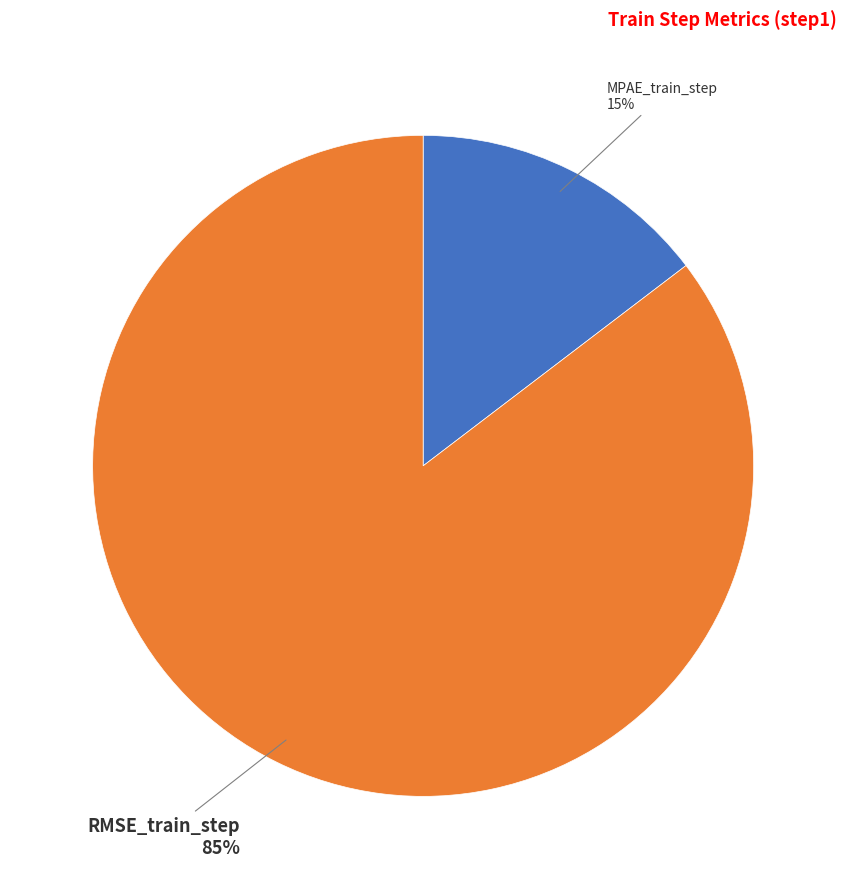

To the nearest percent, what is the average slice percentage?

50%